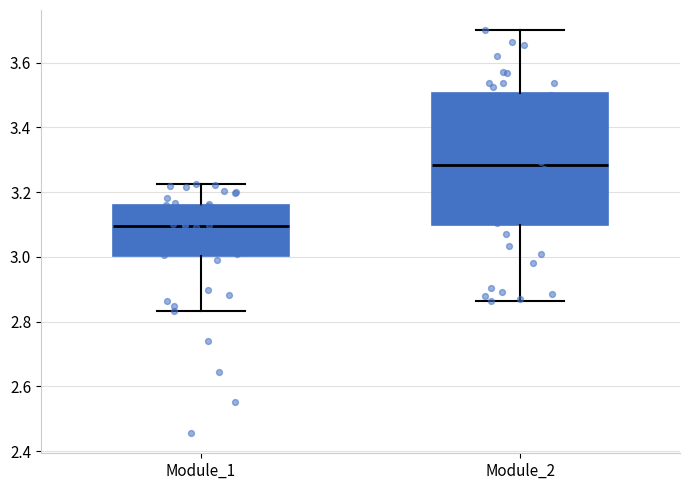

Which box's median line is the highest?

Module_2